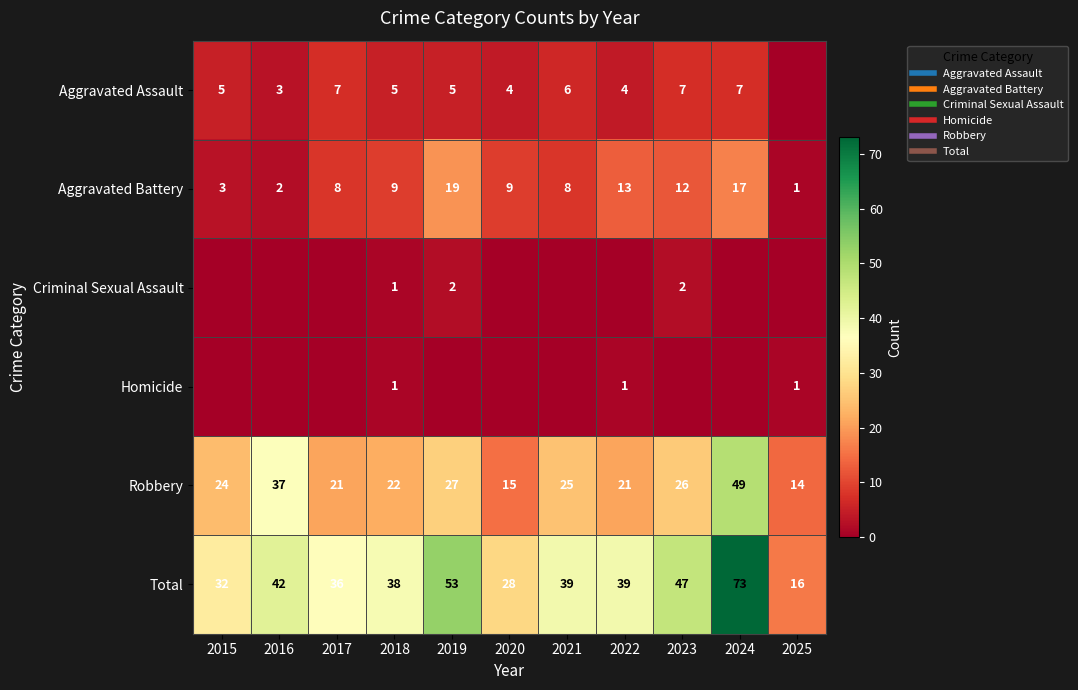

True or false: Criminal Sexual Assault has a value of 0 at 2025.

True